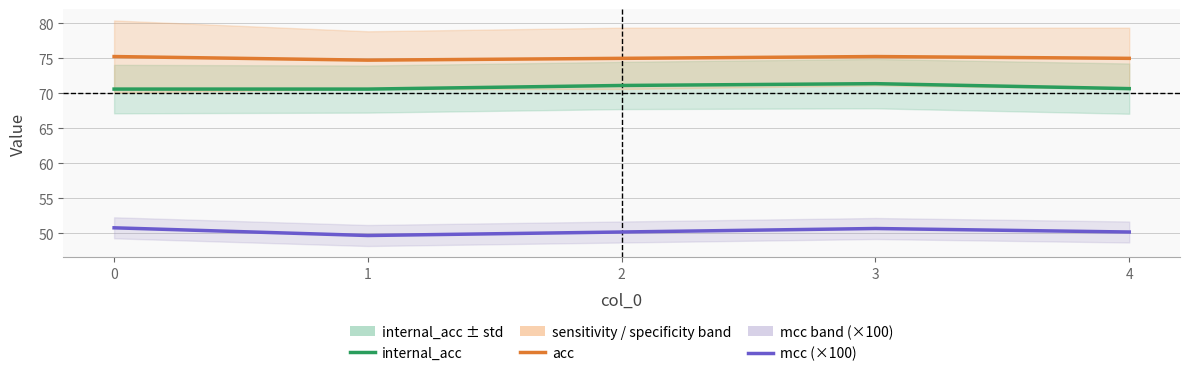

Reading left to right, what are all the values shown in this chart?

internal_acc: 70.6	70.6	71.1	71.4	70.7
acc: 75.3	74.7	75.0	75.3	75.0
mcc (×100): 50.8	49.7	50.2	50.7	50.2